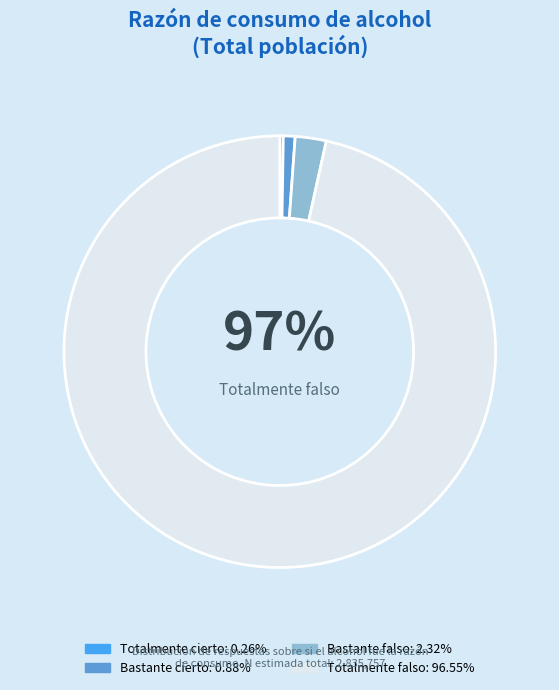

How many slices are in this pie chart?

4